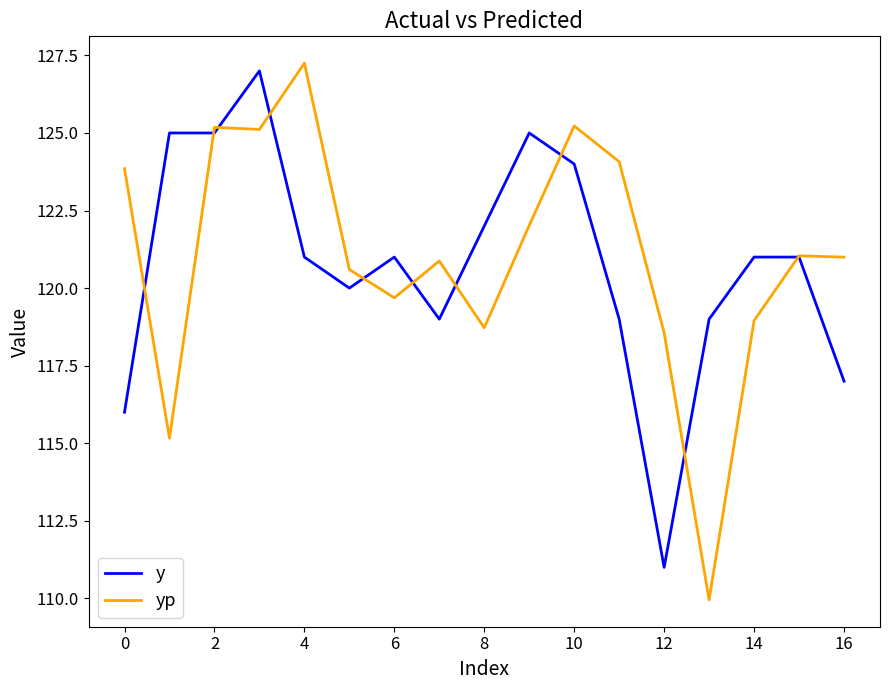

What is the smallest value displayed?

110.0